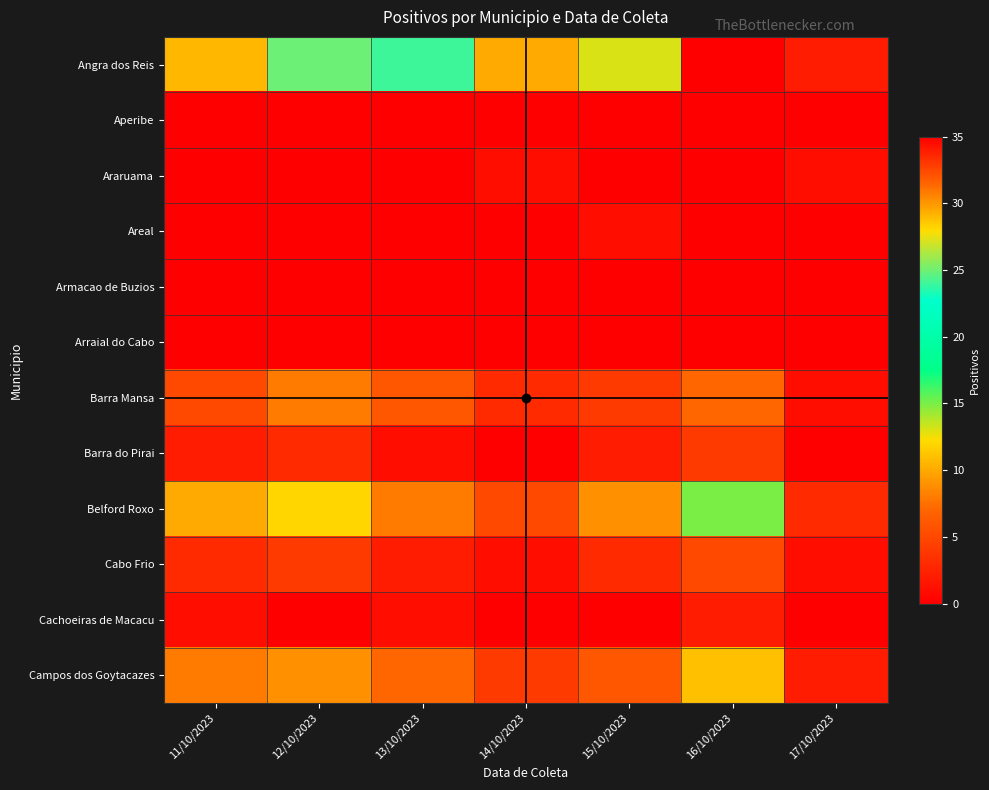

What is the total value across all series at 13/10/2023?

49